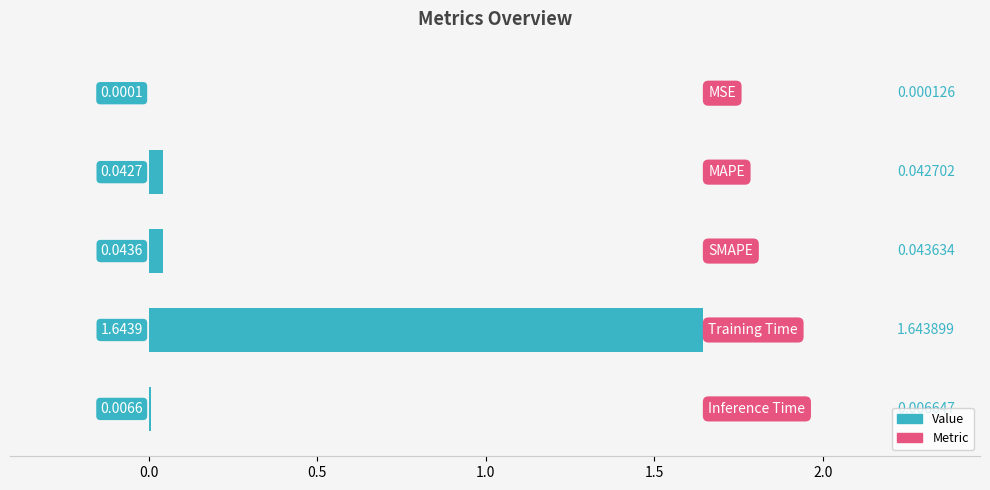

What is the sum of all values?

1.7